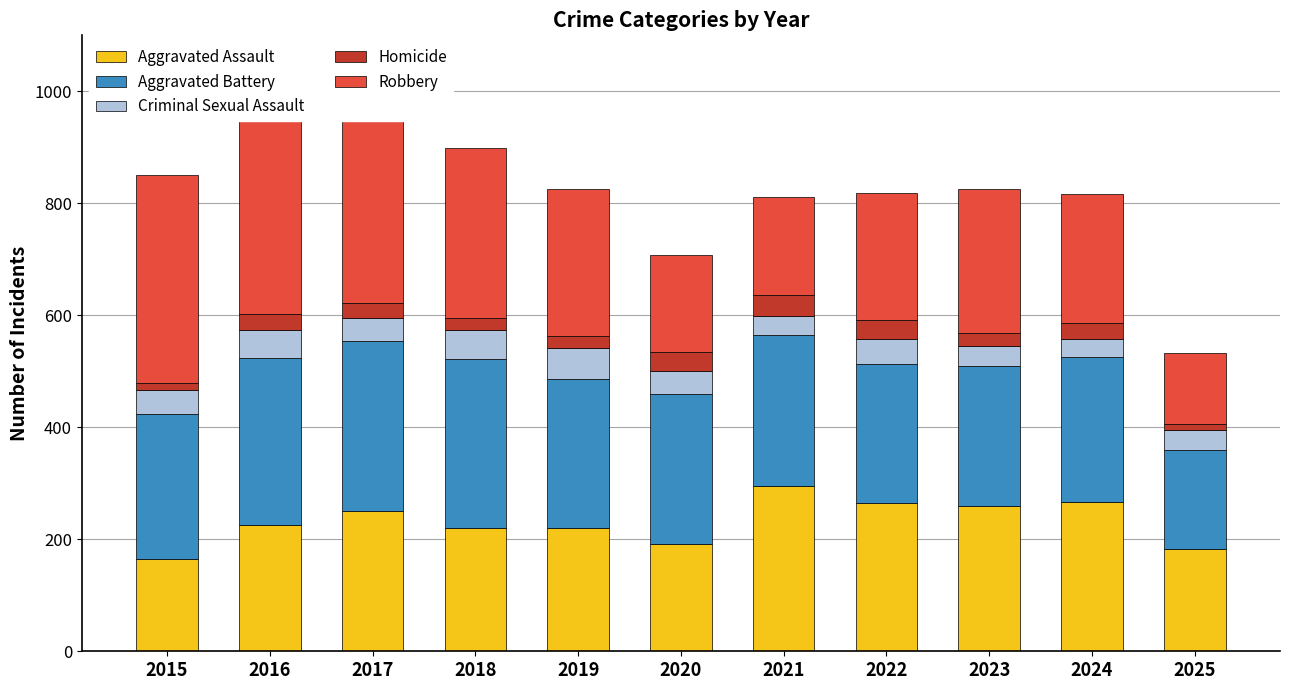

At which label does Aggravated Battery first exceed 267?

2016